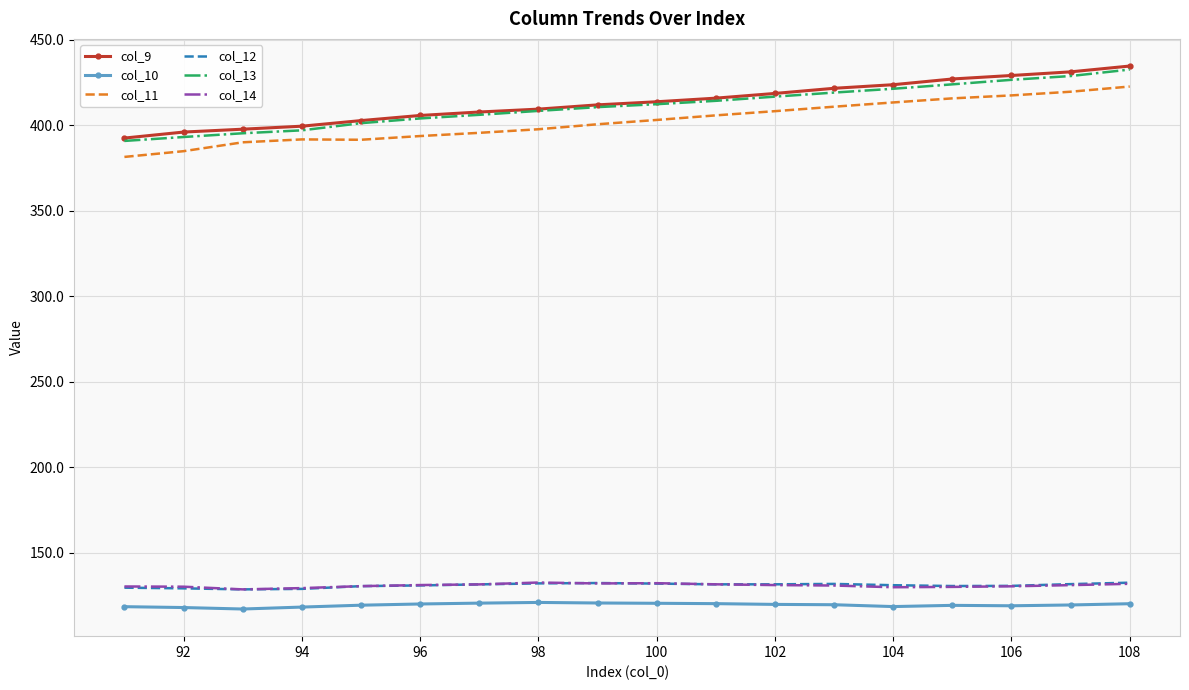

What is the smallest value displayed?

117.3